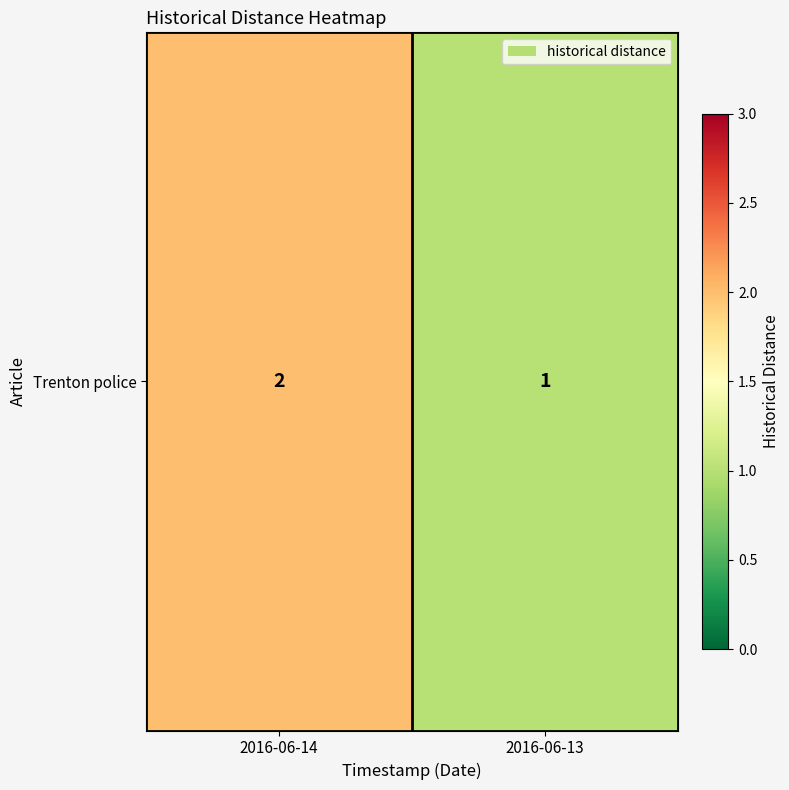

The value at 2016-06-14 is 2. True or false?

True